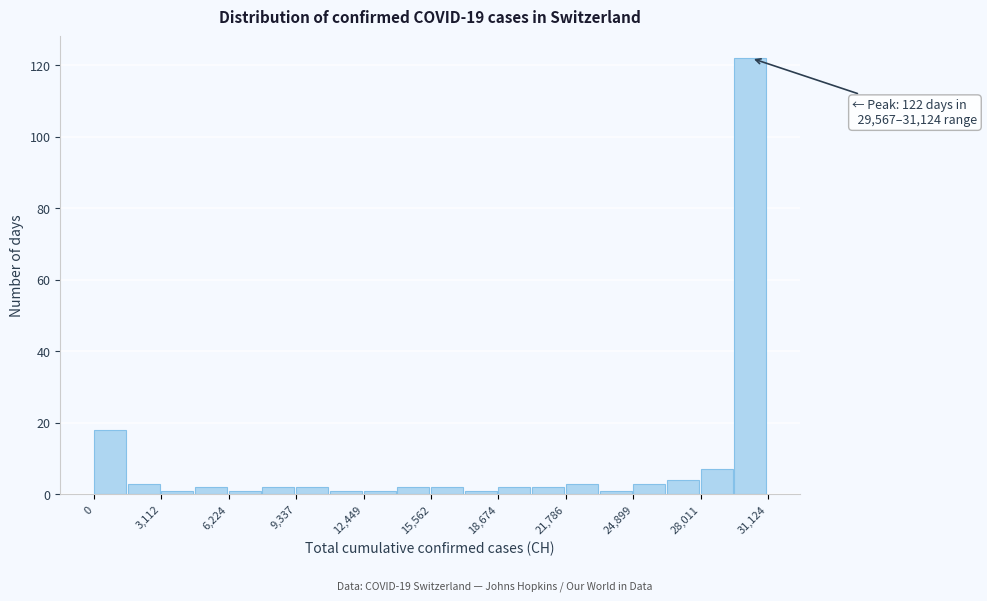

Read against the x-axis, roughly where is the centre of the tallest bar?

30500